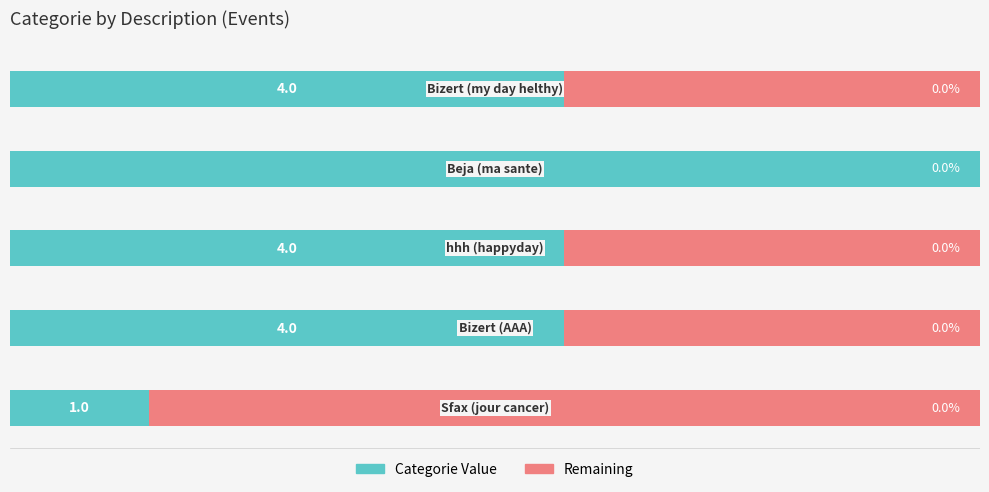

At how many categories does at least one series exceed 50?

5